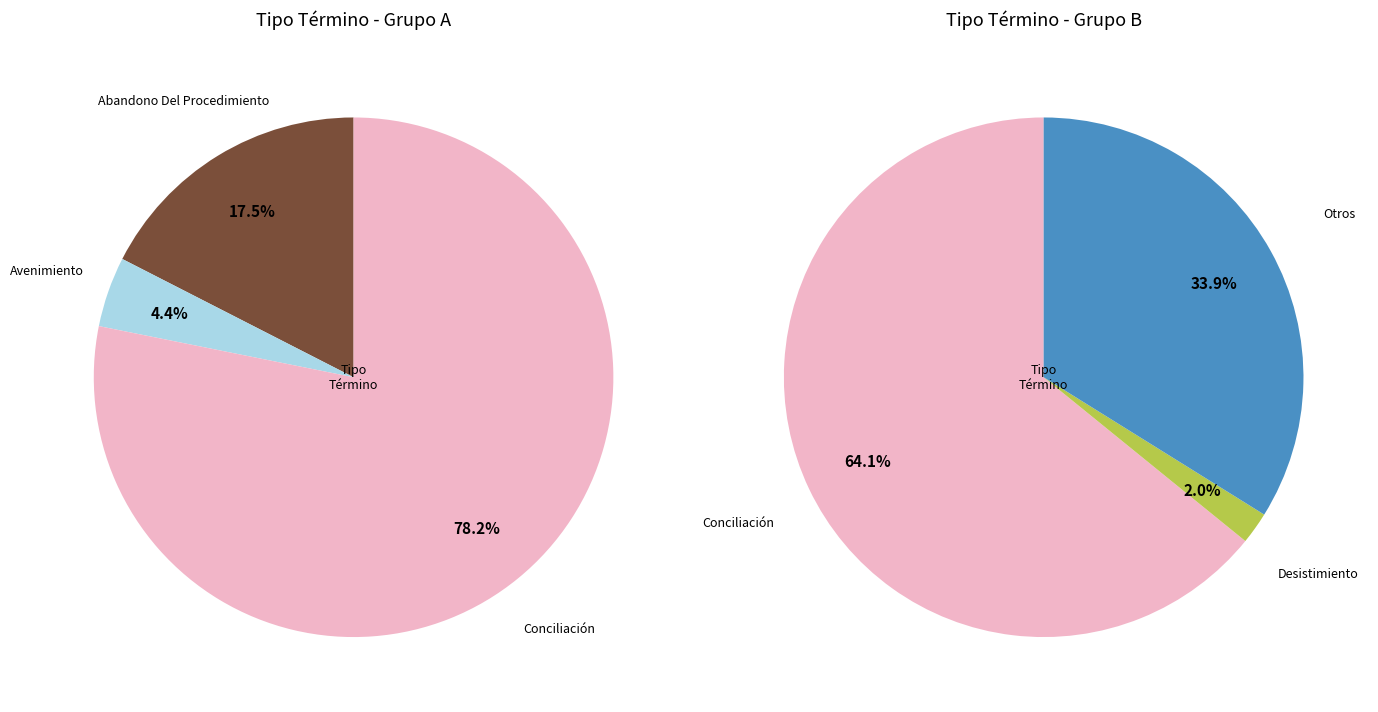

Count the number of slices in the pie.

5